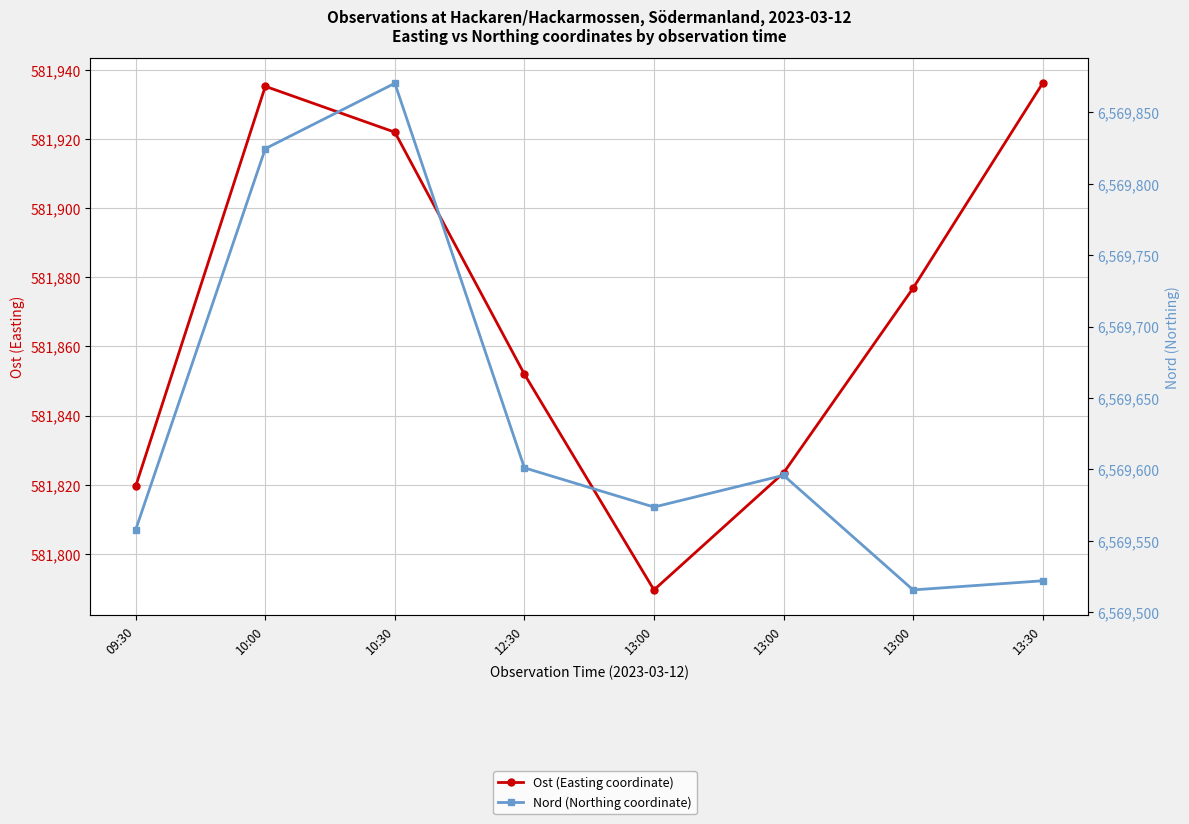

Reading right to left, transcribe all the data shown in this chart.

Ost (Easting coordinate): 13:30=581936.2	13:00=581876.9	13:00=581823.4	13:00=581789.5	12:30=581852.0	10:30=581922.0	10:00=581935.3	09:30=581819.6
Nord (Northing coordinate): 13:30=6569522.1	13:00=6569515.7	13:00=6569595.9	13:00=6569573.7	12:30=6569601.1	10:30=6569870.2	10:00=6569824.4	09:30=6569558.0